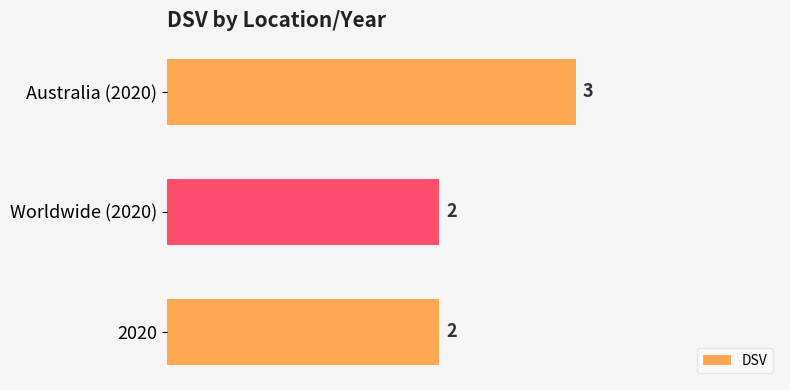

What is the greatest value displayed?

3